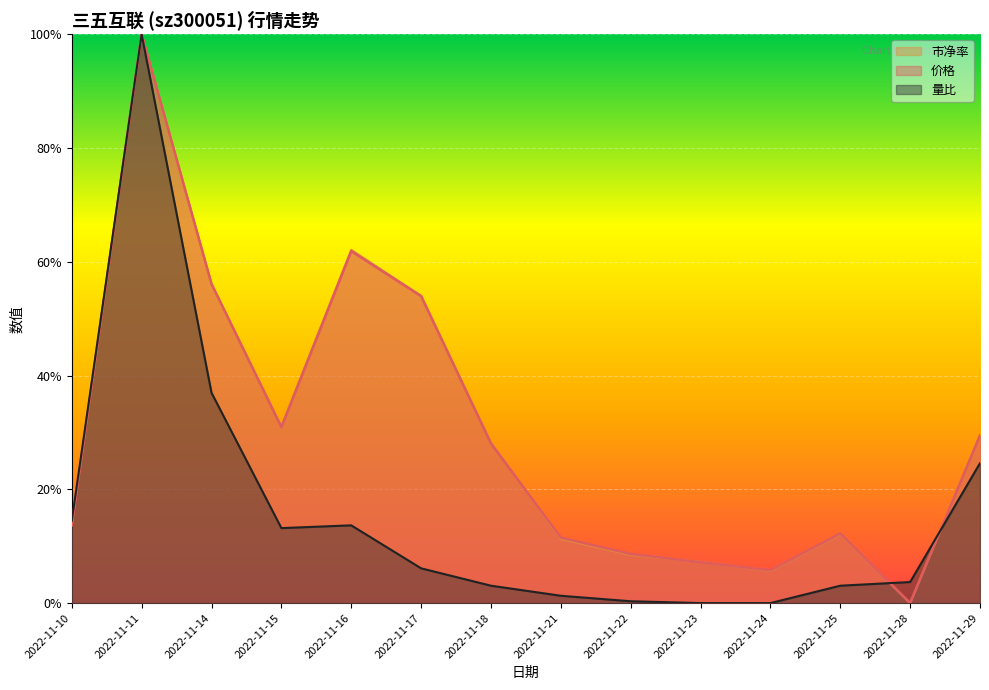

How many lines are shown in the chart?

3